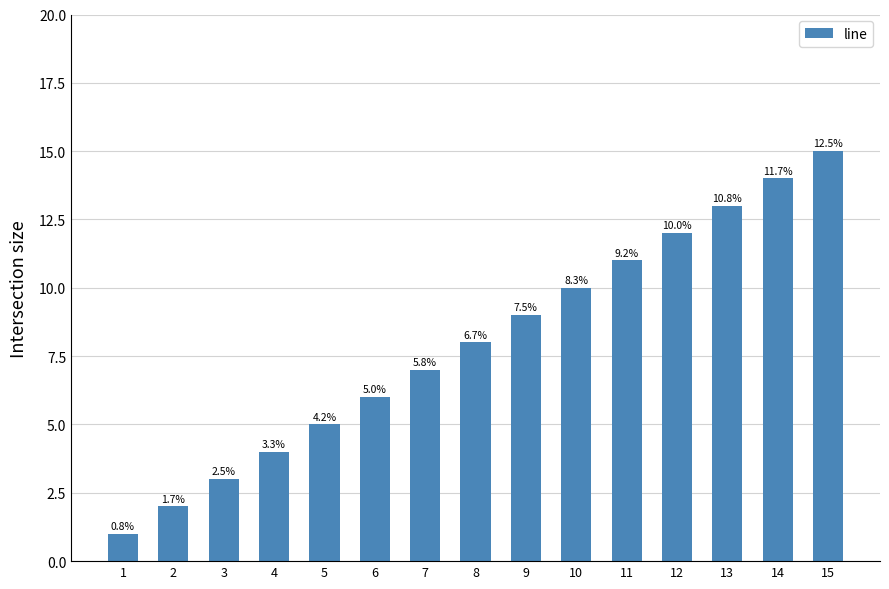

Does the chart contain any negative values?

No